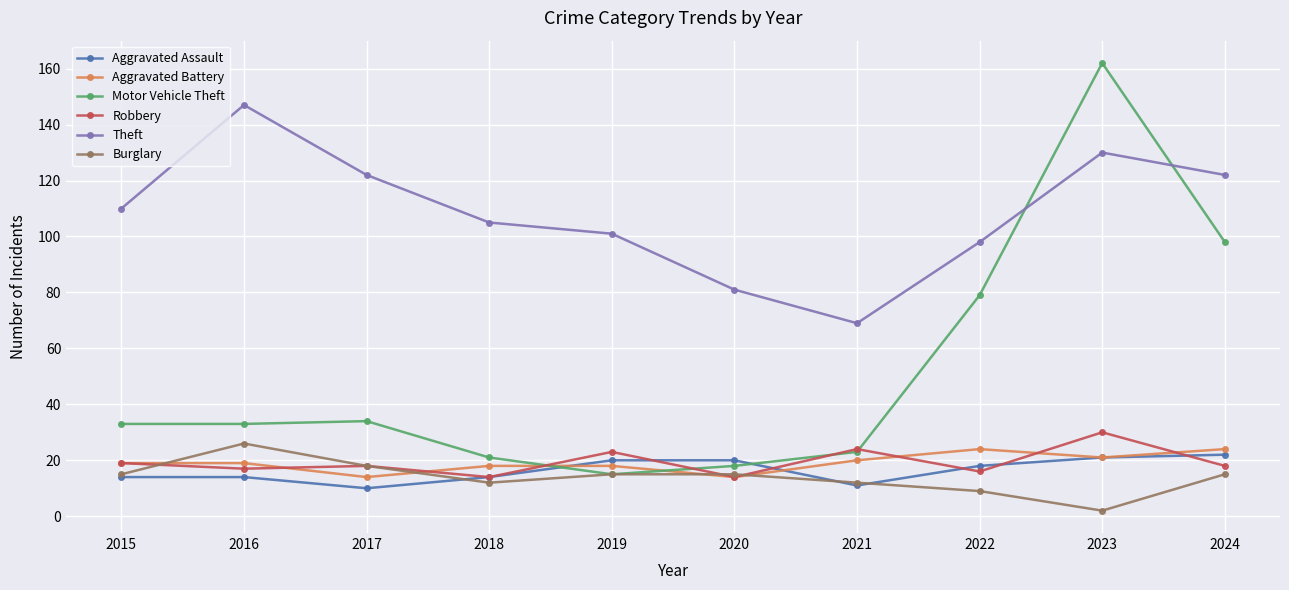

What is the value of the Burglary point at the 6th from the left?

15